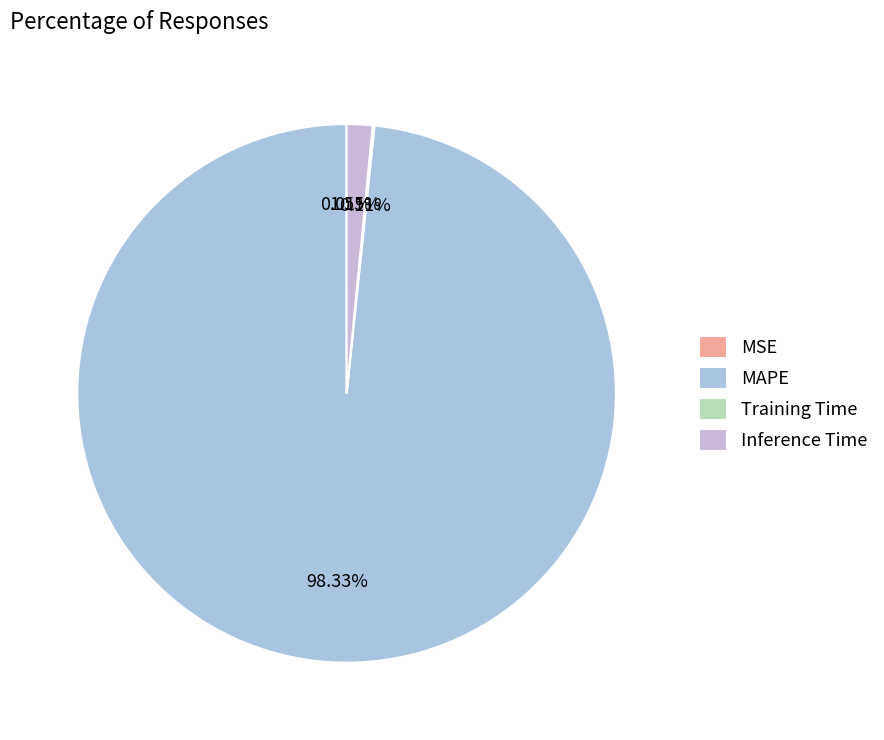

Combined, do MAPE and Inference Time account for over 50%?

Yes